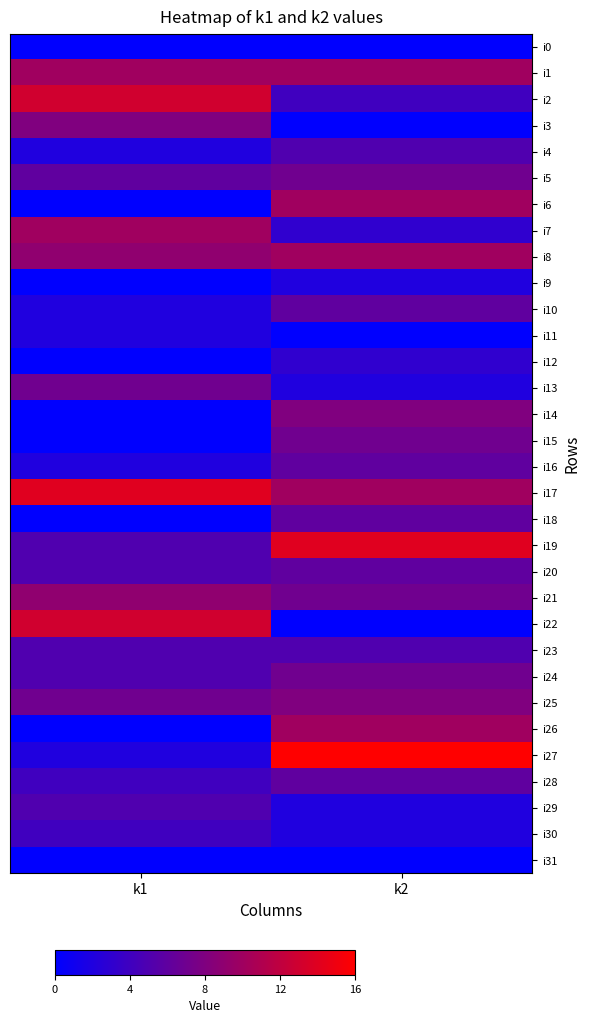

What is the total value across all series at k2?

182